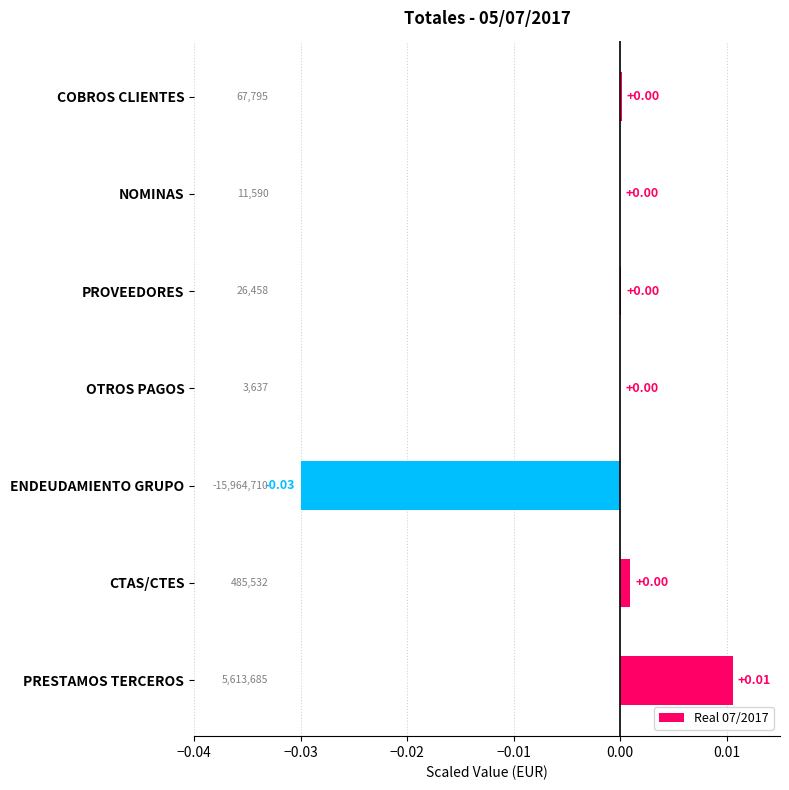

Which category has the highest value across all series?

PRESTAMOS TERCEROS